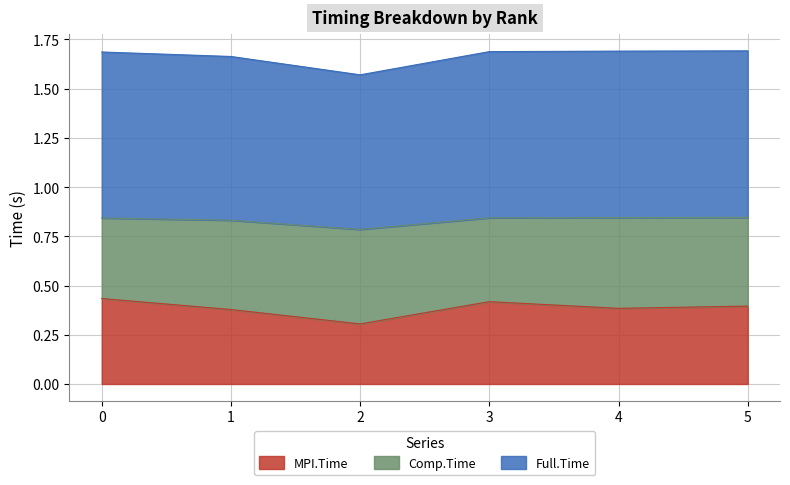

The MPI.Time series shows 0.3 at 3. True or false?

False